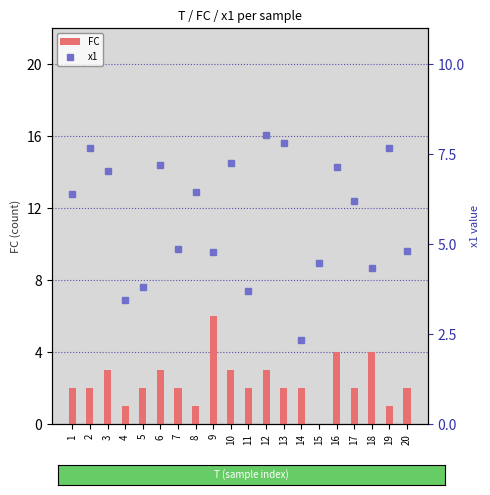

Is the value of FC at 5 greater than the value of x1 at 15?

No